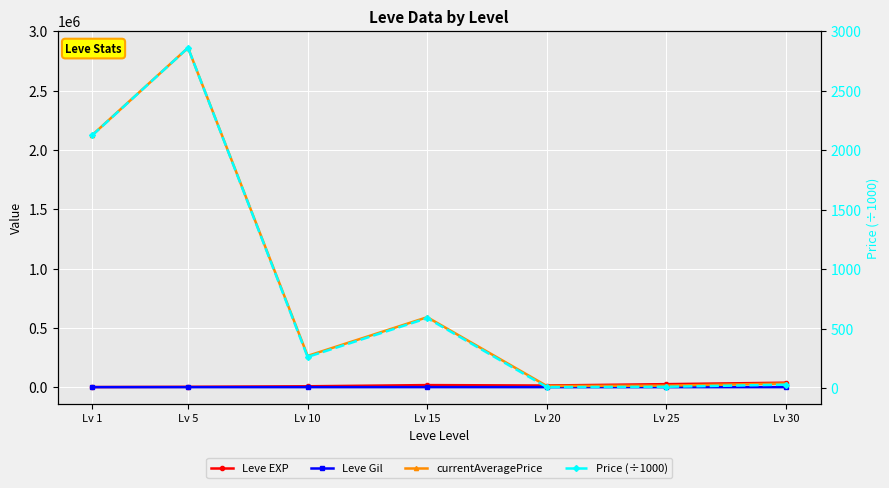

What value does the currentAveragePrice series have at Lv 30?

30676.5